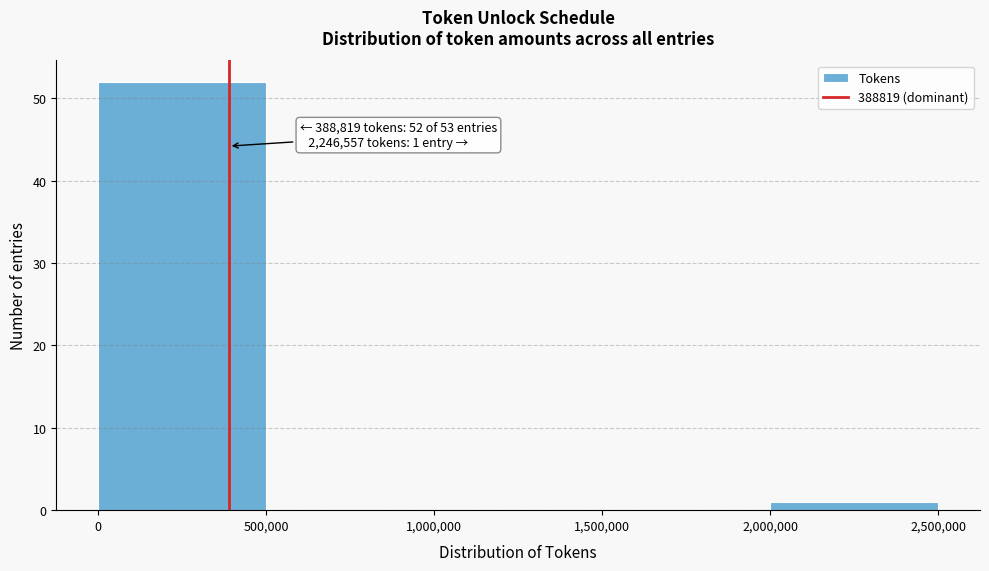

Over which range of the x-axis is the bar tallest?

0 to 500,000